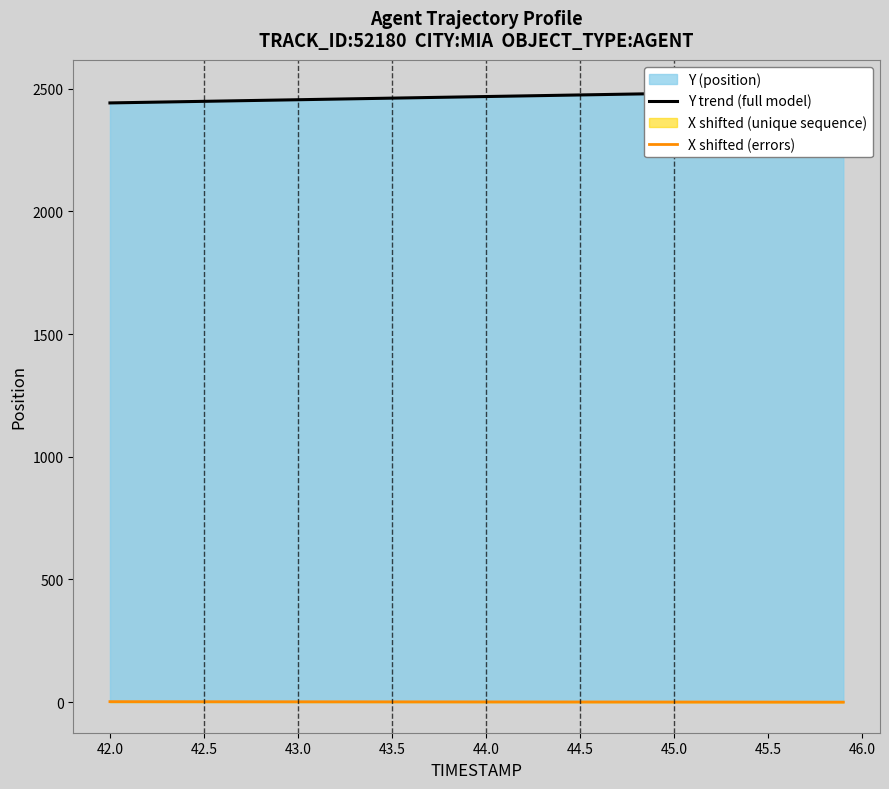

True or false: X shifted (errors) has a value of 1.8 at 43.5.

True